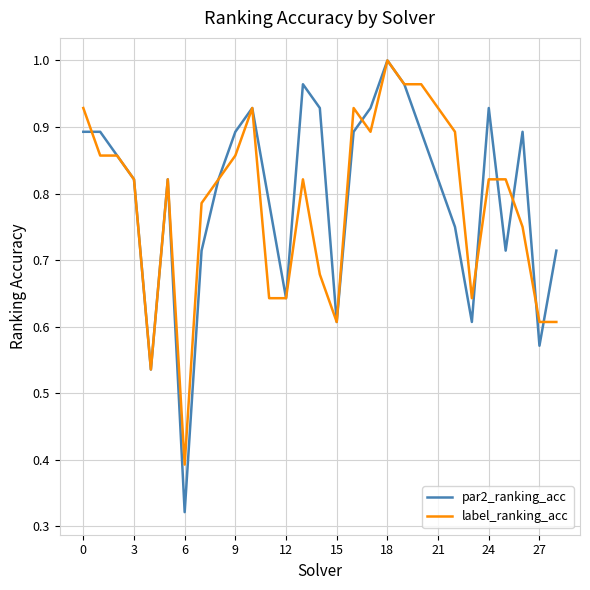

After their last crossing, which series has the higher values: par2_ranking_acc or label_ranking_acc?

par2_ranking_acc